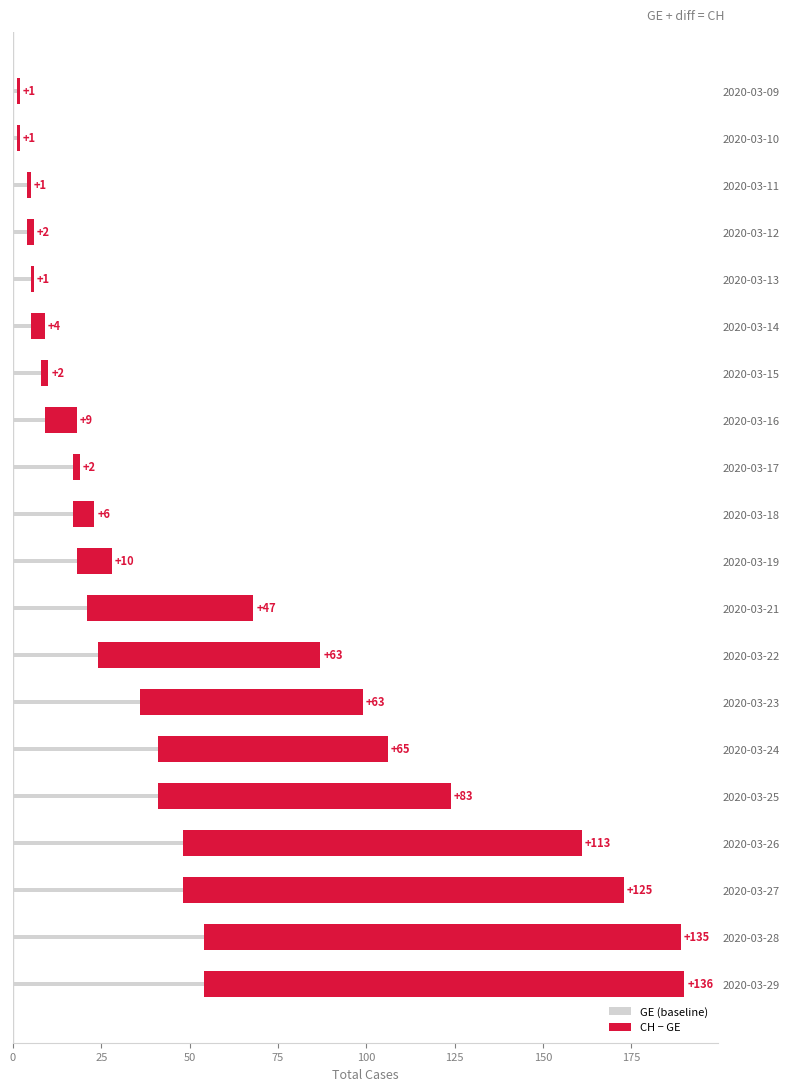

What is the total value across all series at 2020-03-25?

124